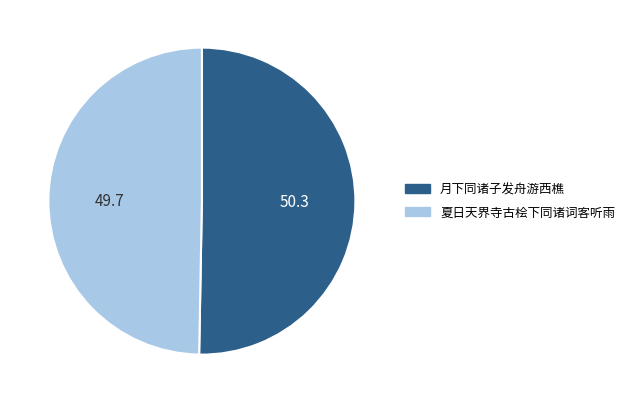

Is the sum of 夏日天界寺古桧下同诸词客听雨 and 月下同诸子发舟游西樵 greater than half?

Yes